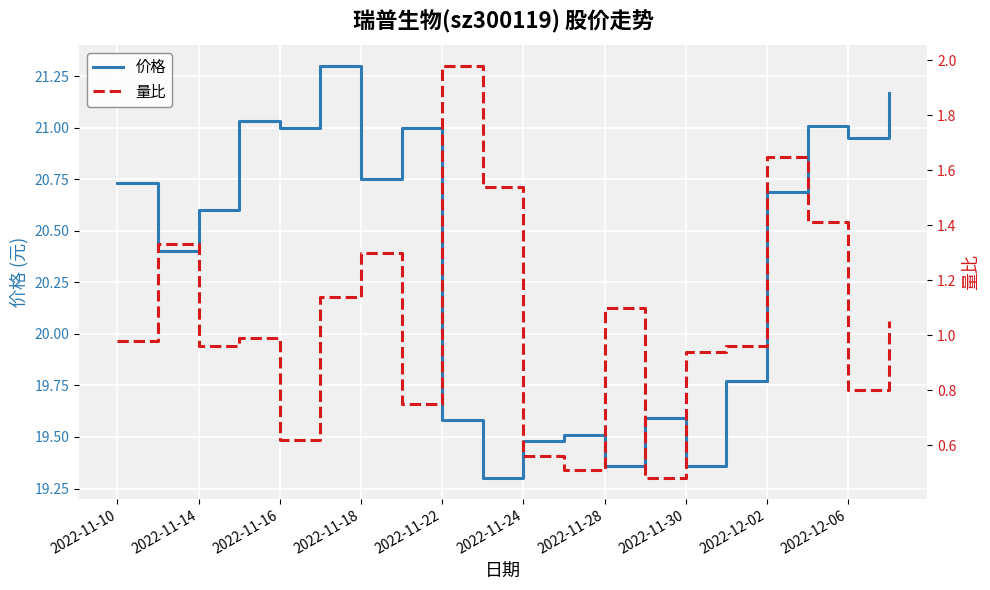

What is the label of the 20th point from the right?

2022-11-10